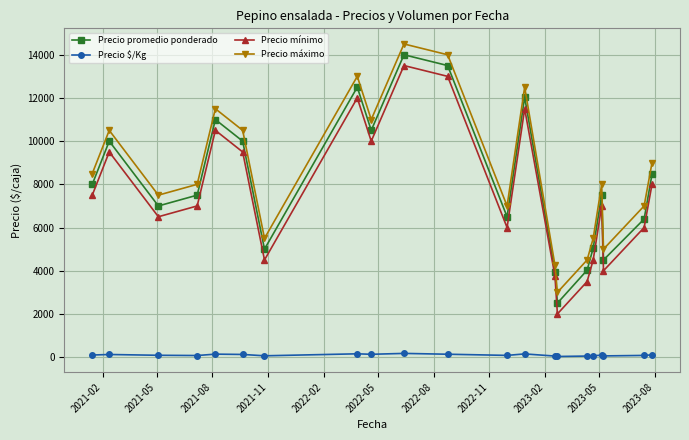

How many data points does each series have?

21